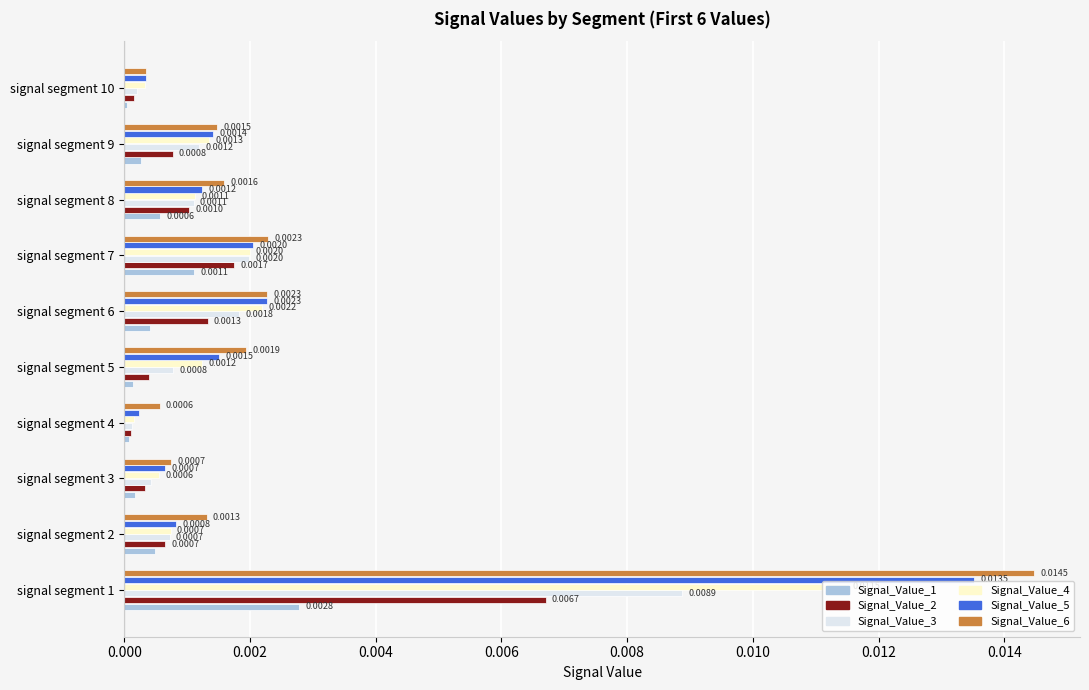

How many categories are shown in the chart?

10